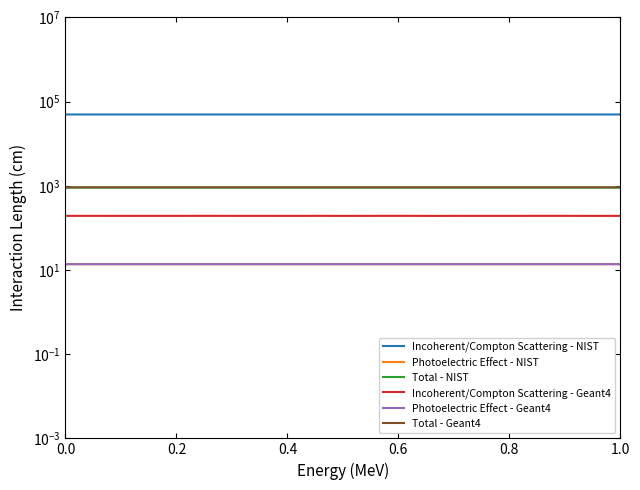

What is the difference between the Total - Geant4 values at 6 and 1.0?

0.1